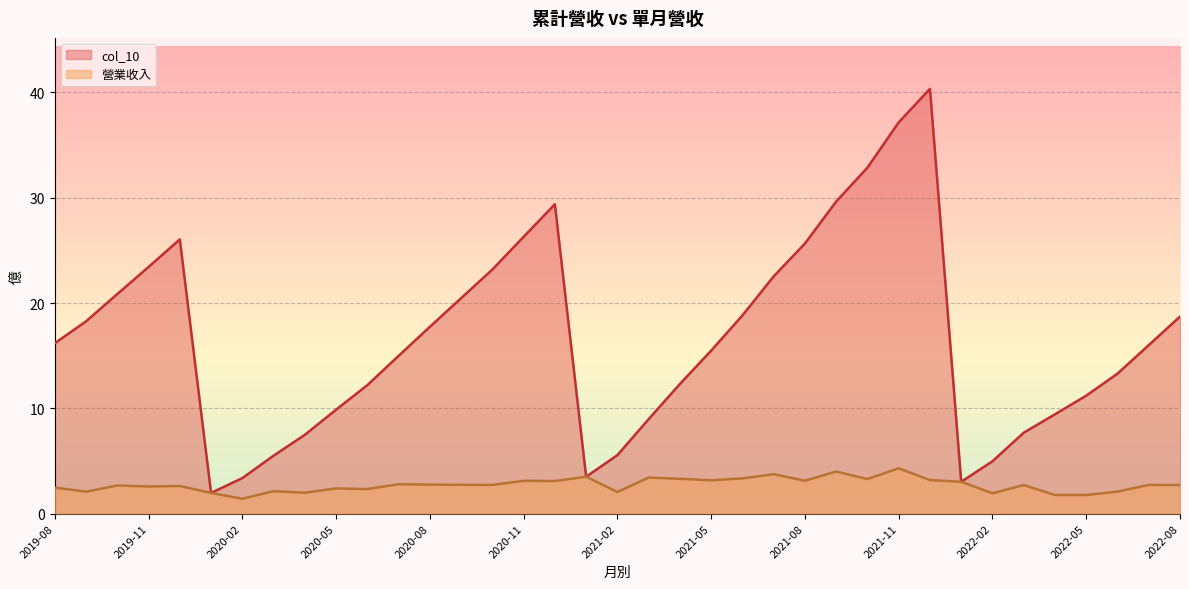

How many data points in col_10 are above 16?

18